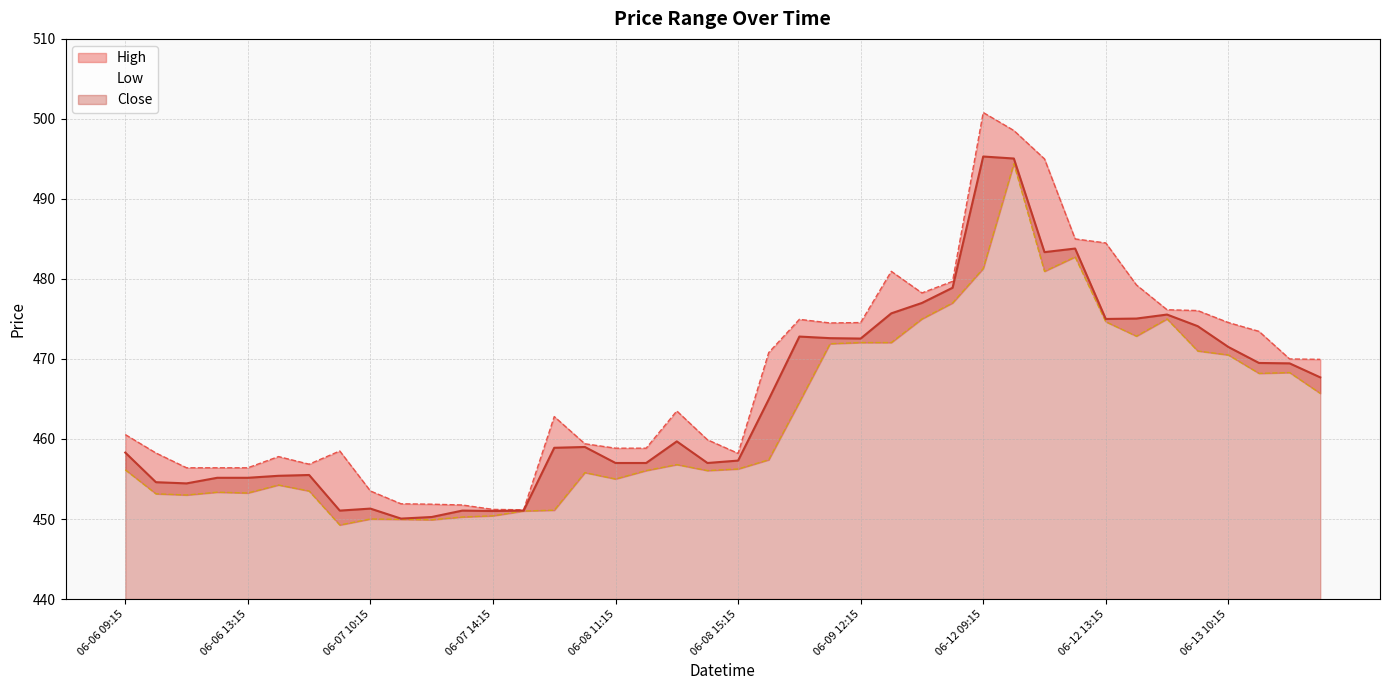

What is the minimum value for Low?

449.2